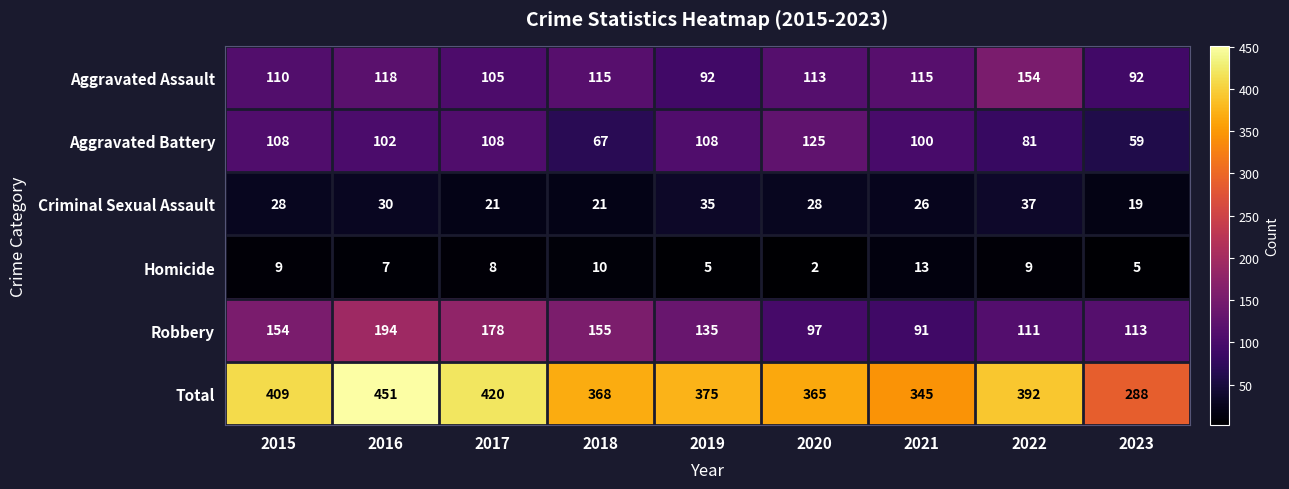

Which label corresponds to the smallest value in the chart?

2020